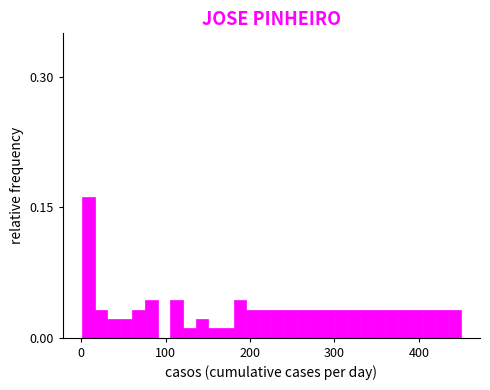

Around what value on the x-axis is the tallest bar? Give the approximate position of its centre, as read against the axis.

10